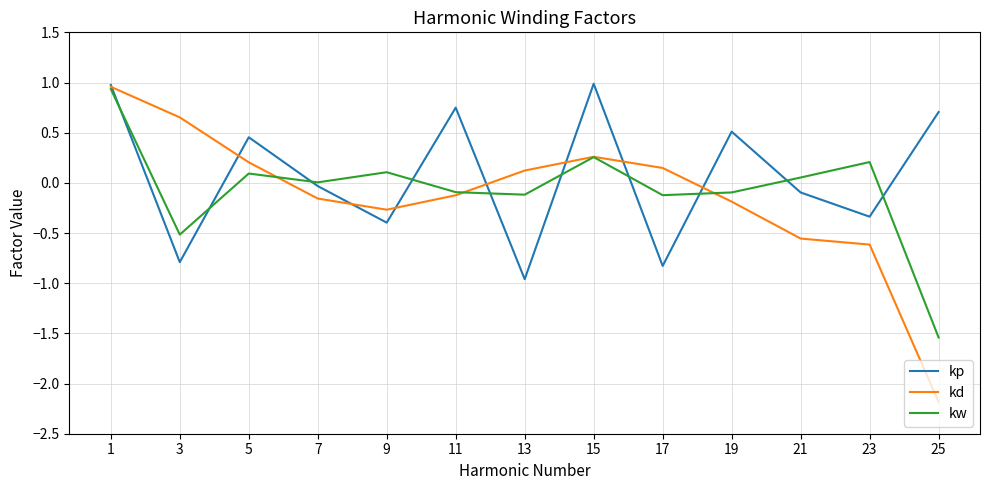

At 25, list the series in order from smallest to largest.

kd, kw, kp